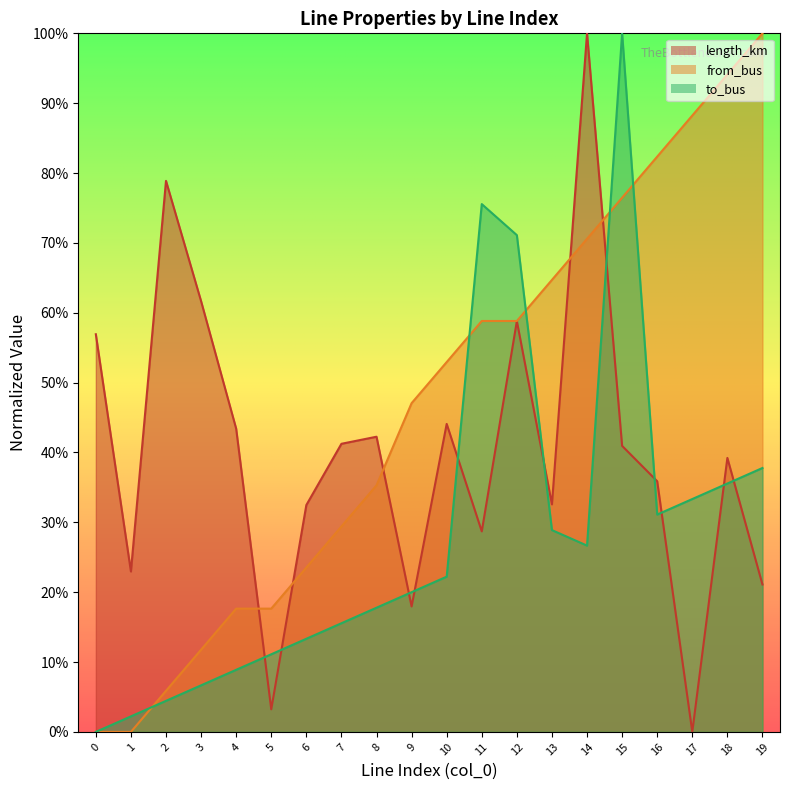

At which category is the sum across all series the highest?

15